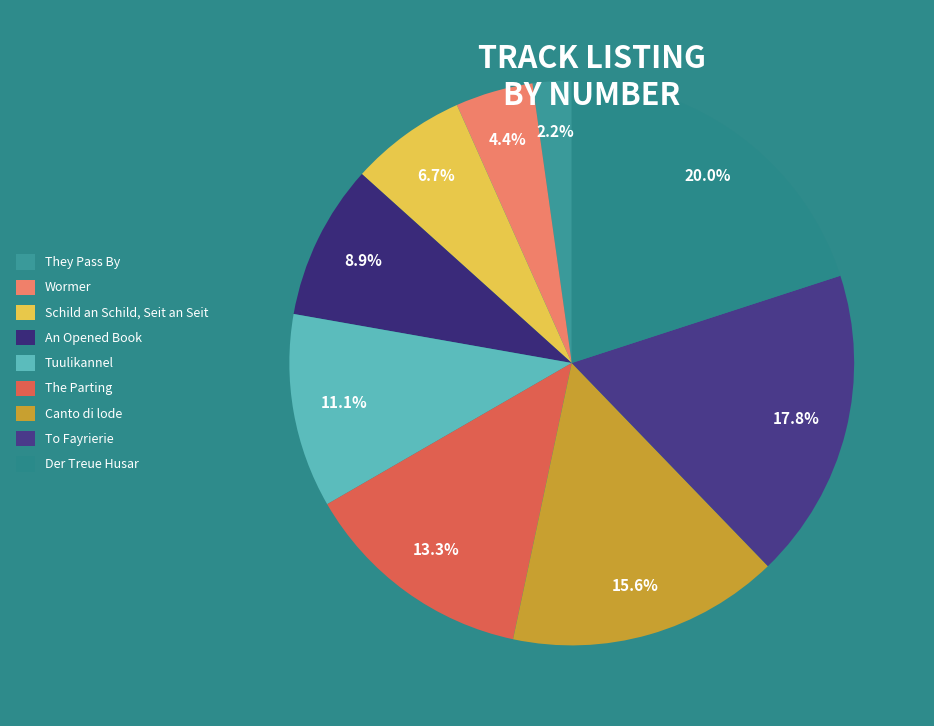

Does any single category account for the majority?

No